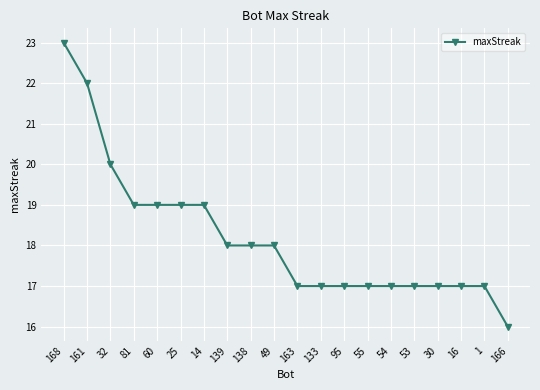

Is it true that the value at 25 is 10?

False